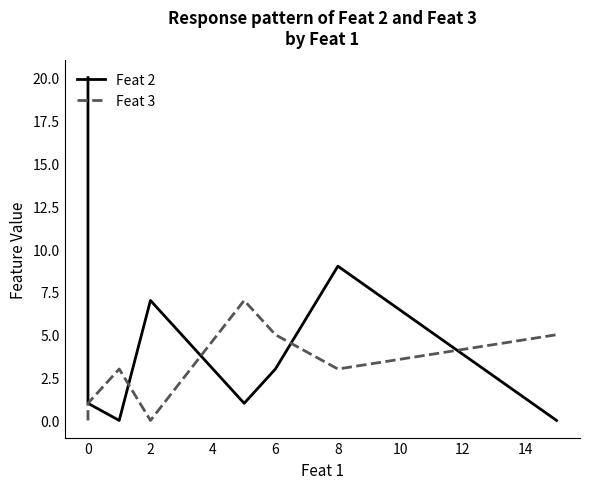

Reading left to right, transcribe all the data shown in this chart.

Feat 2: 20	1	0	7	1	3	9	0
Feat 3: 0	1	3	0	7	5	3	5